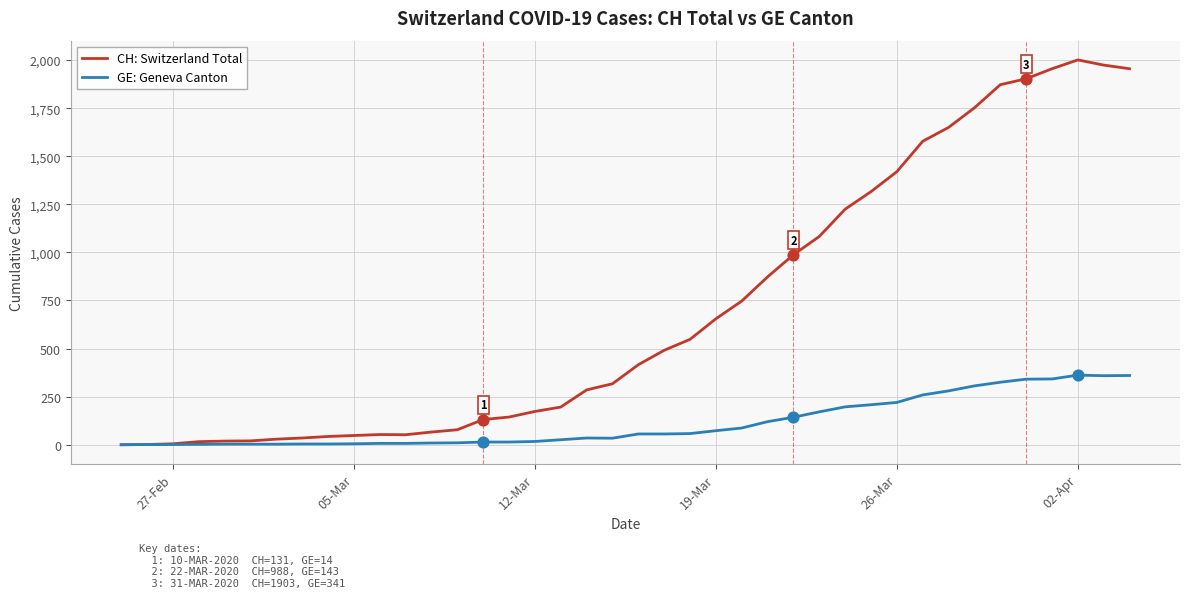

Which series has the largest total across all categories?

CH: Switzerland Total